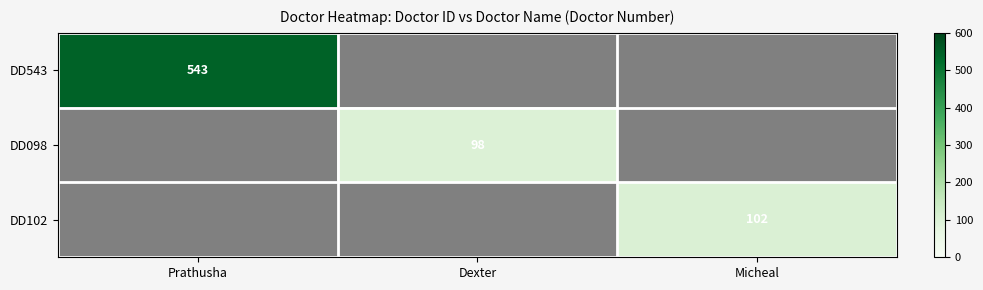

At how many categories does at least one series exceed 28?

3